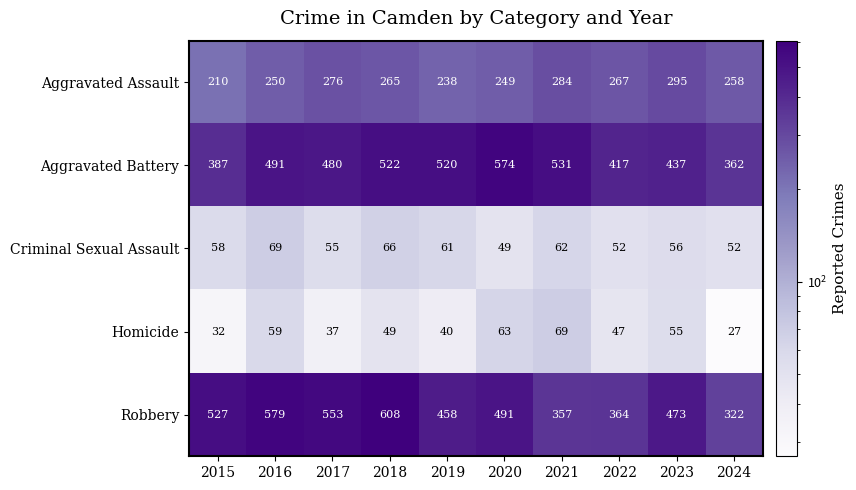

At which category is the sum across all series the highest?

2018